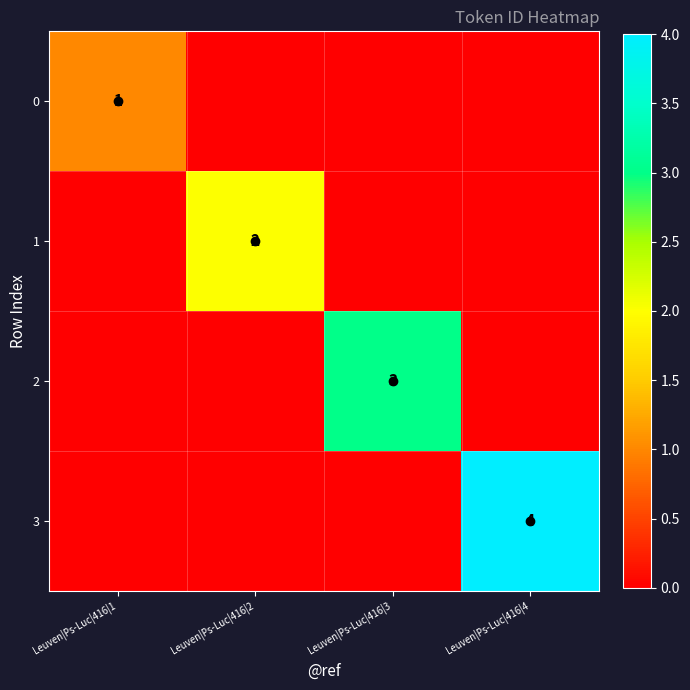

True or false: 3 has a value of 4 at Leuven|Ps-Luc|416|4.

True